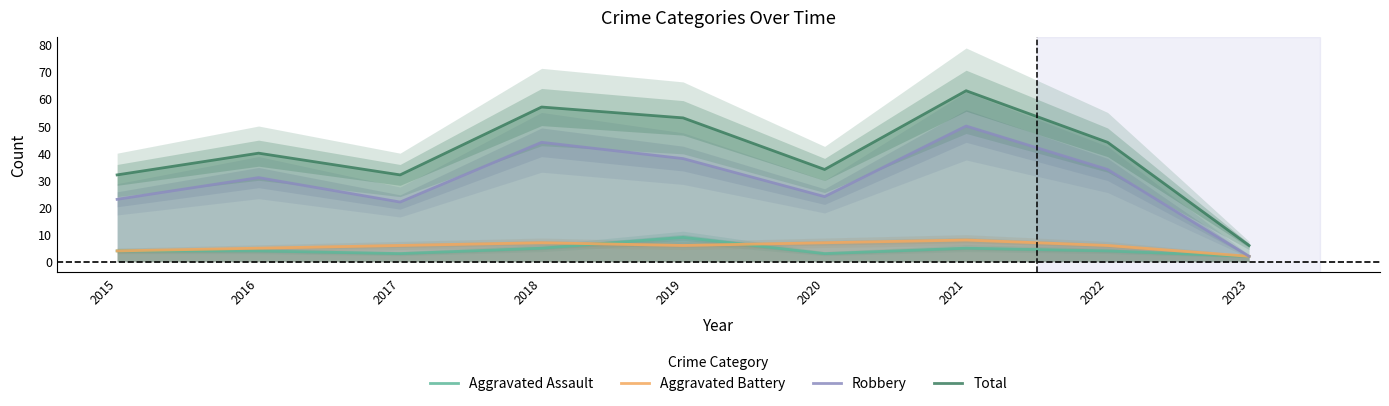

How many interior local peaks does the Robbery series have?

3